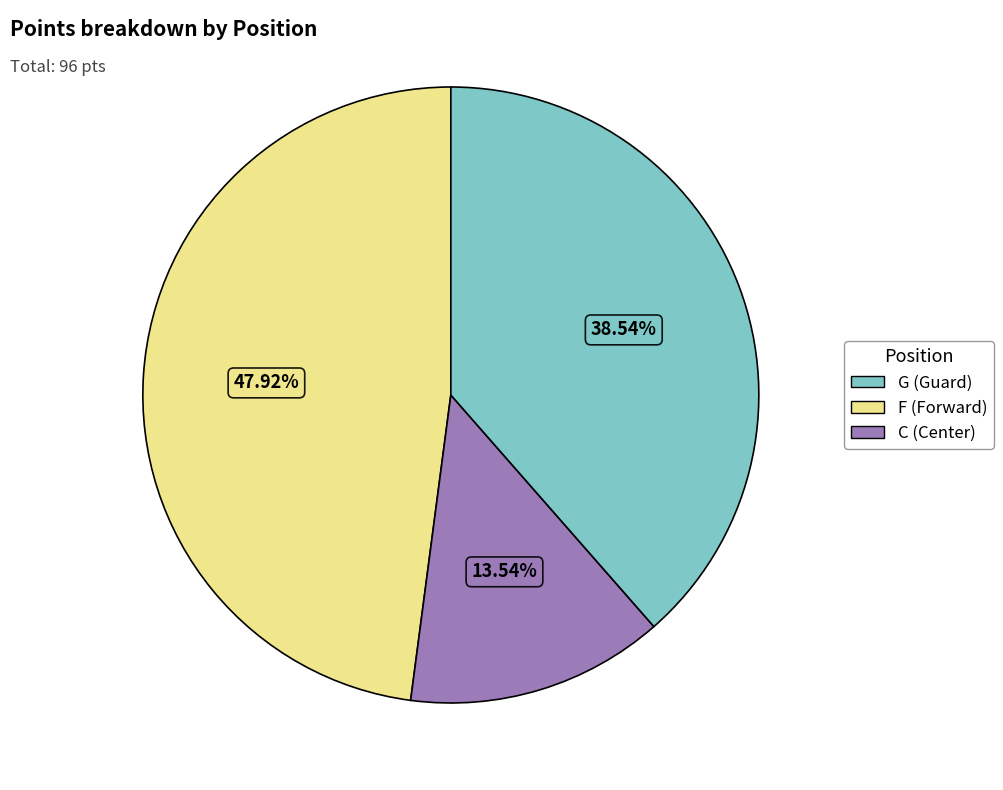

Is there any slice that represents more than half of the pie?

No